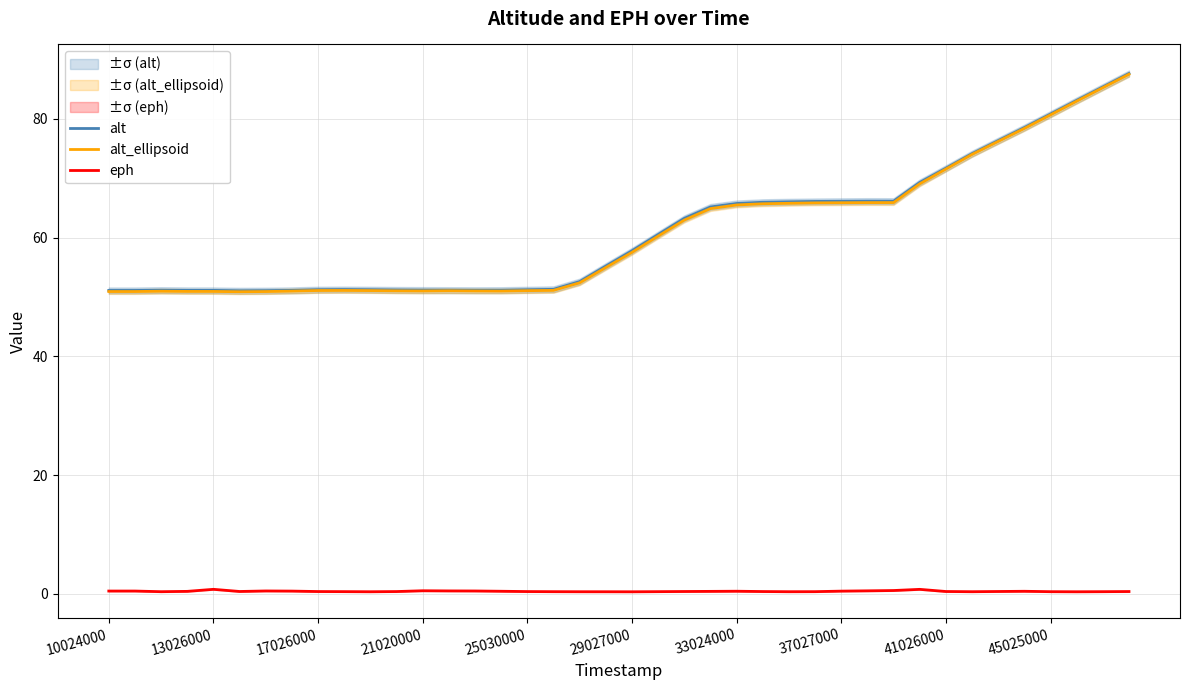

Reading left to right, list all the values displayed in this chart.

alt: 51.1	51.1	51.1	51.1	51.1	51.0	51.1	51.1	51.2	51.2	51.2	51.2	51.2	51.1	51.1	51.1	51.2	51.3	52.6	55.2	57.8	60.5	63.2	65.1	65.7	65.9	66.0	66.1	66.1	66.1	66.1	69.3	71.7	74.1	76.3	78.5	80.8	83.1	85.4	87.6
alt_ellipsoid: 50.9	50.9	51.0	50.9	50.9	50.9	50.9	51.0	51.1	51.1	51.1	51.0	51.0	51.0	51.0	51.0	51.1	51.1	52.4	55.0	57.5	60.2	62.9	64.9	65.5	65.7	65.8	65.8	65.9	65.9	65.9	69.0	71.5	74.0	76.2	78.4	80.7	83.0	85.2	87.5
eph: 0.5	0.5	0.4	0.4	0.8	0.4	0.5	0.5	0.4	0.4	0.4	0.4	0.5	0.5	0.5	0.4	0.4	0.4	0.4	0.4	0.3	0.4	0.4	0.4	0.4	0.4	0.4	0.4	0.5	0.5	0.6	0.8	0.4	0.4	0.4	0.4	0.4	0.3	0.4	0.4